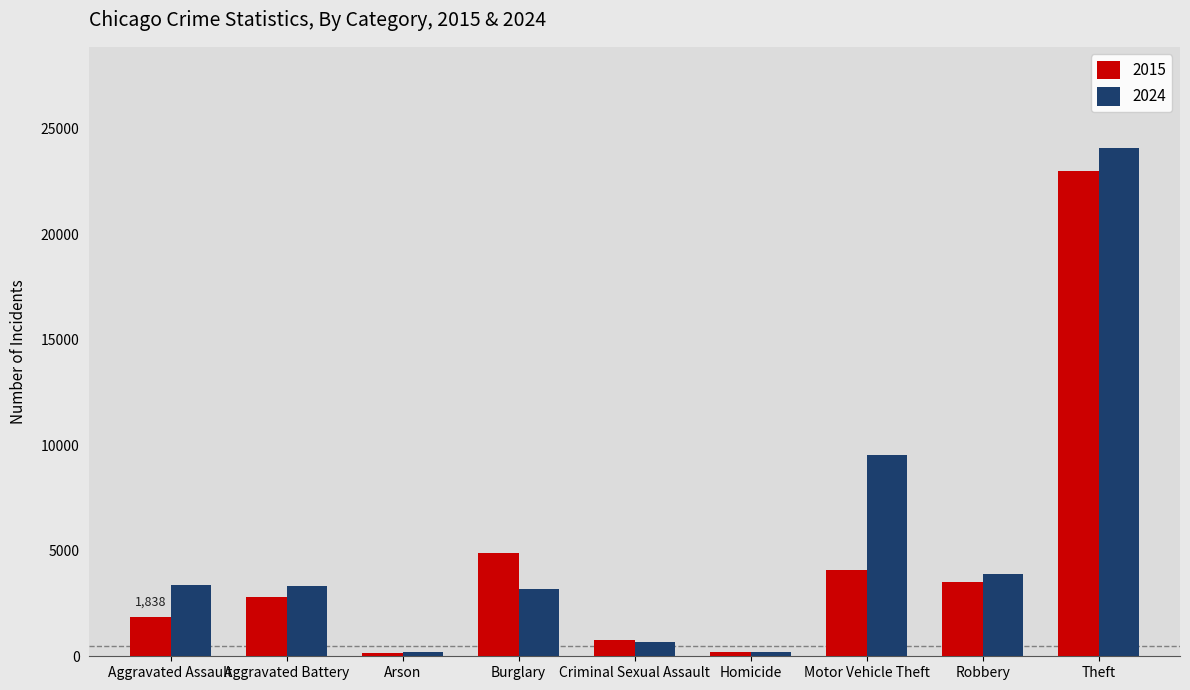

What is the maximum value for 2024?

24069